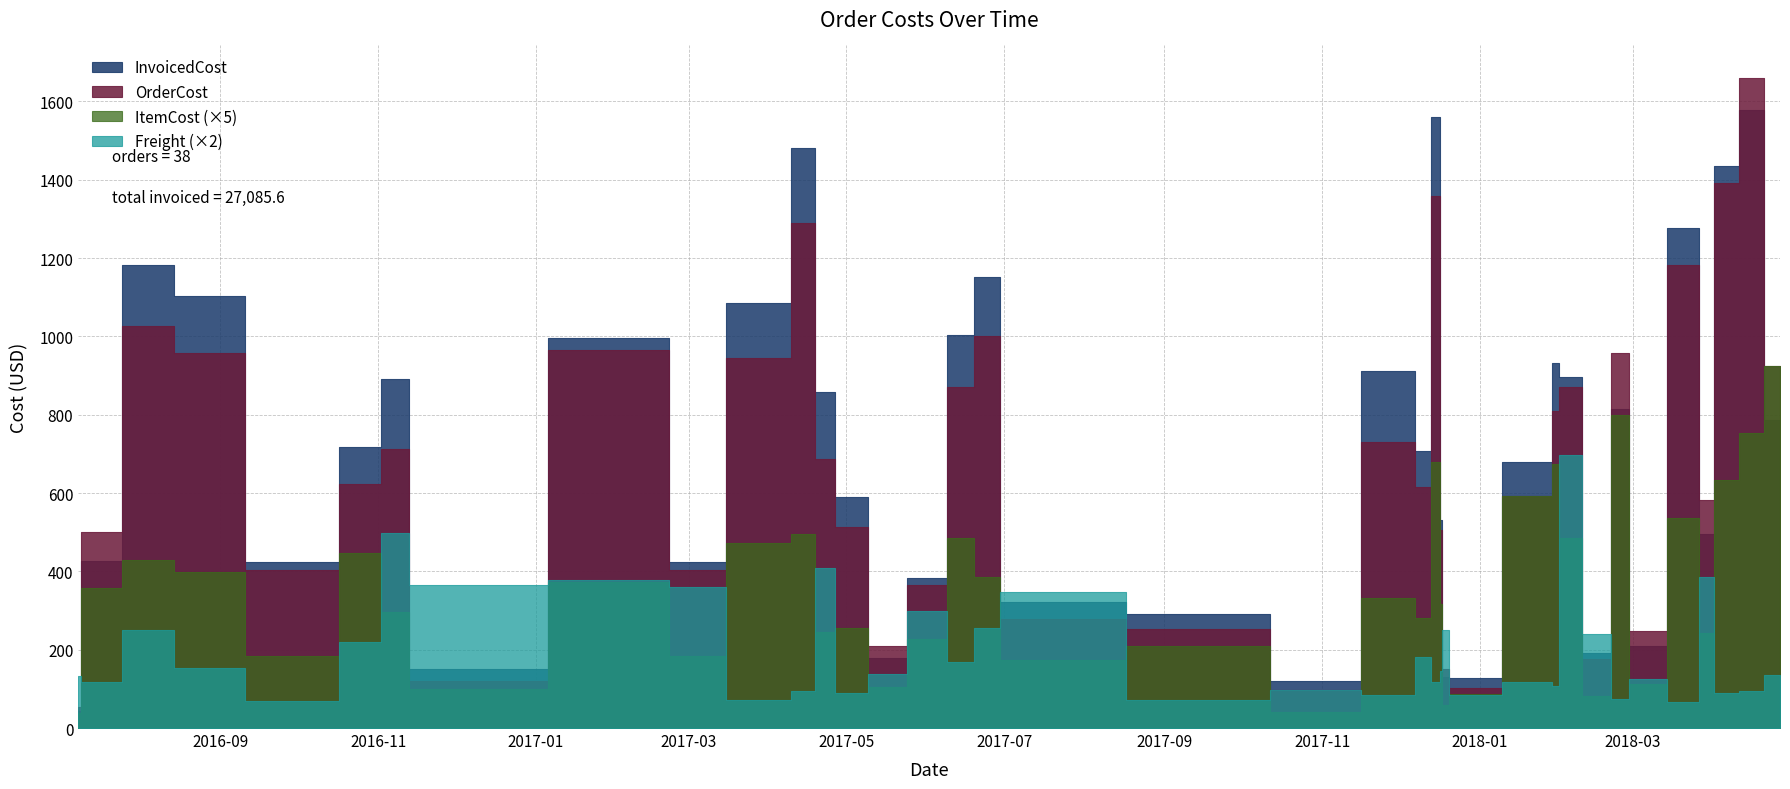

At which label is OrderCost closest to 856?

2018-02-02